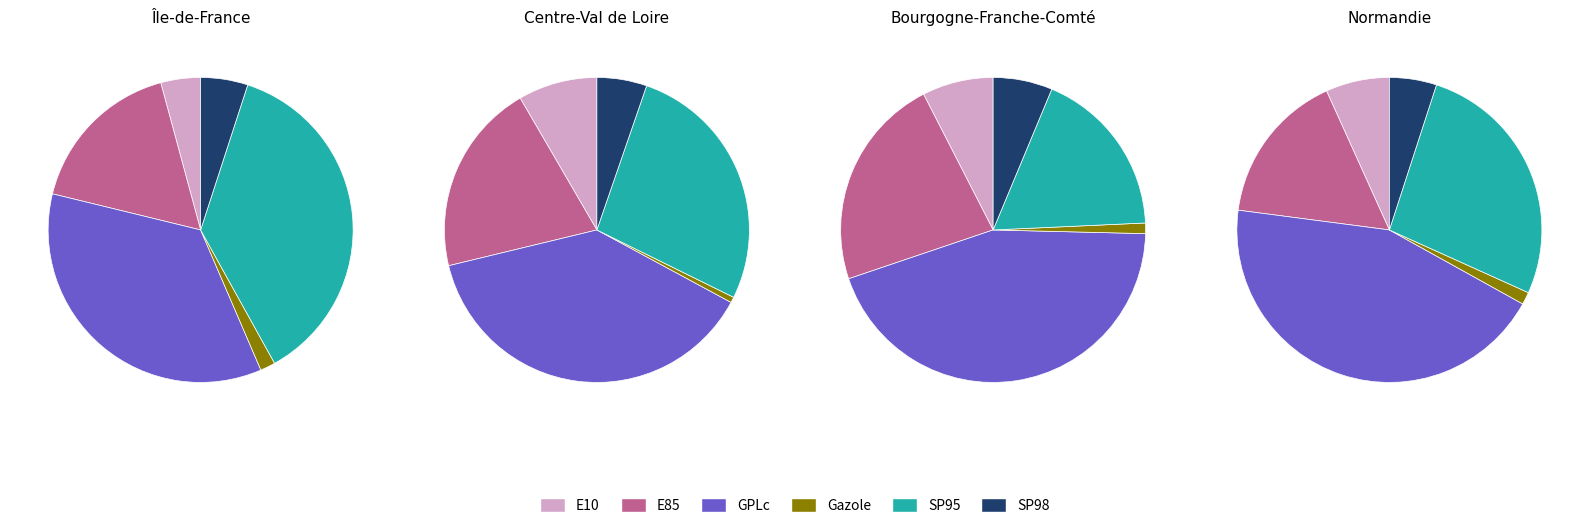

True or false: GPLc accounts for 57% of the total.

False